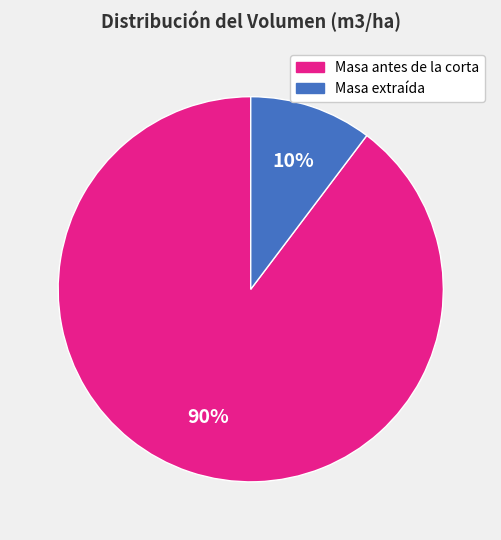

To the nearest percent, what is the average slice percentage?

50%